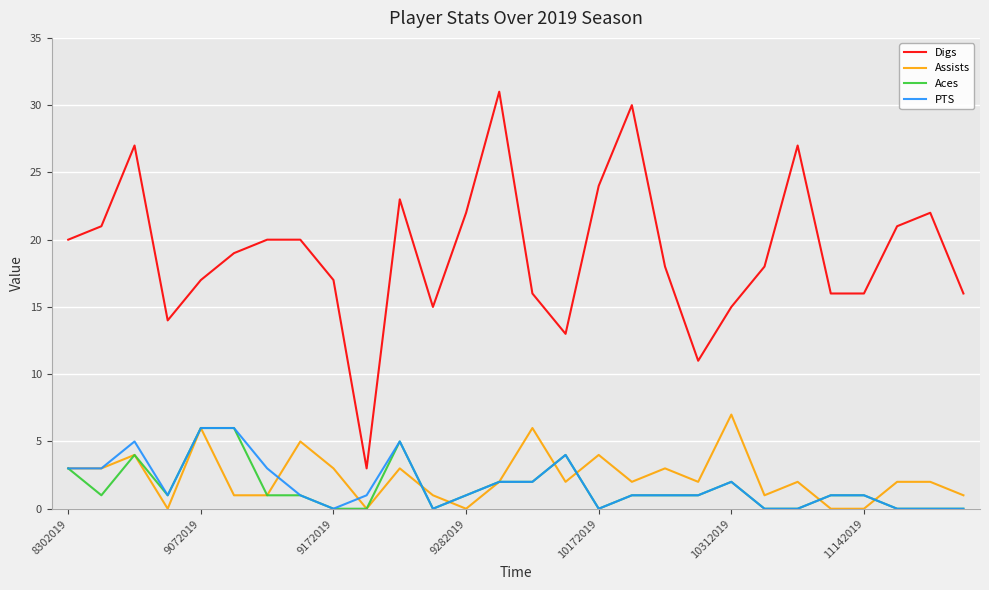

Which series ends up on top after the final intersection of PTS and Assists?

Assists